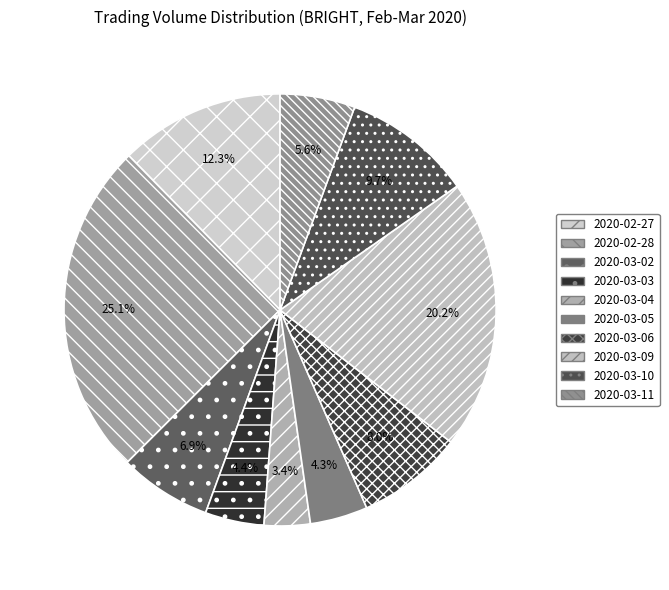

How many slices are in this pie chart?

10